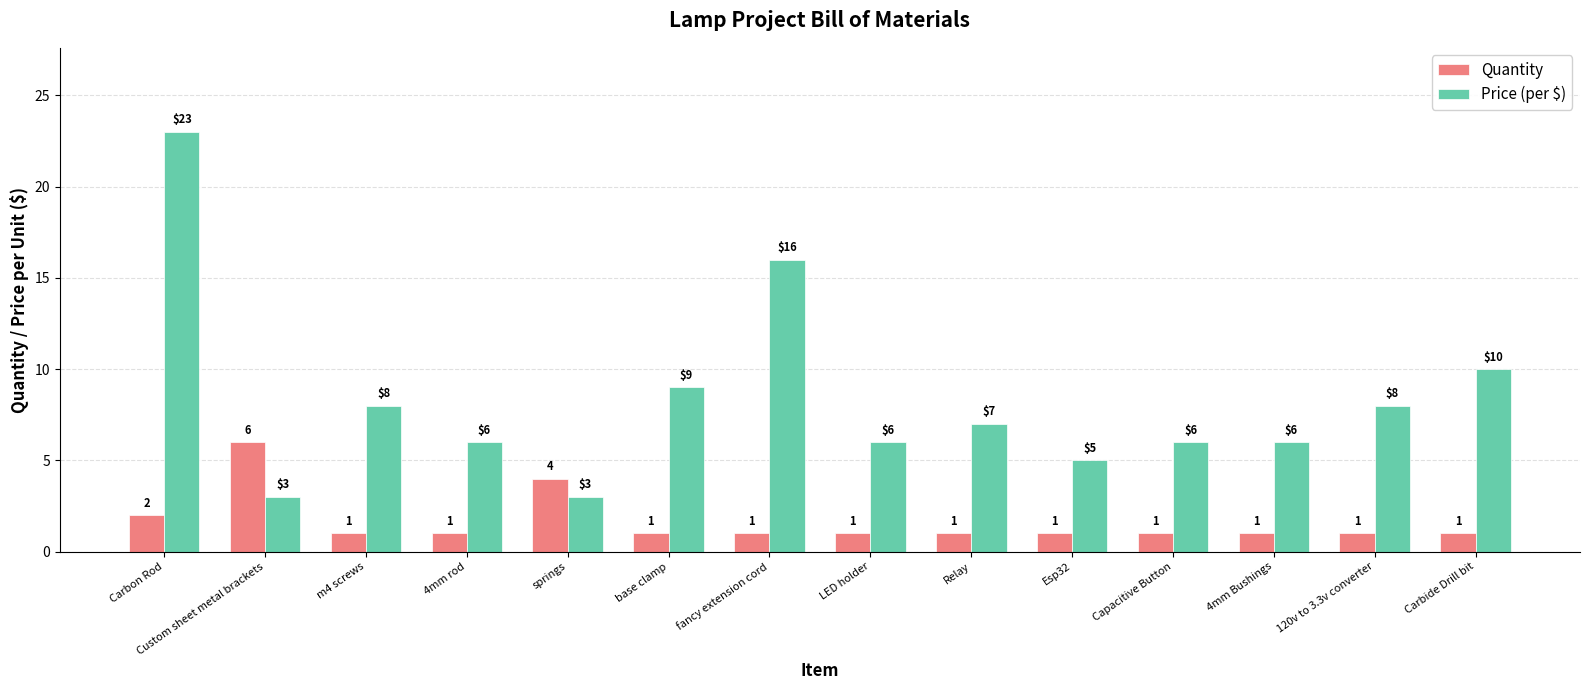

At which label is Quantity closest to 3?

Carbon Rod